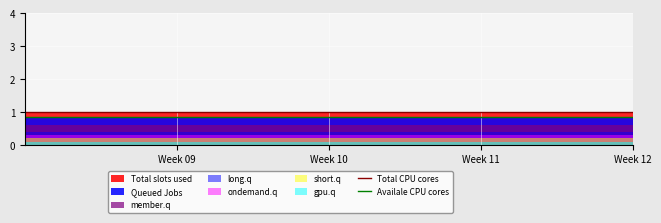

True or false: Total slots used and Queued Jobs cross at least once.

False